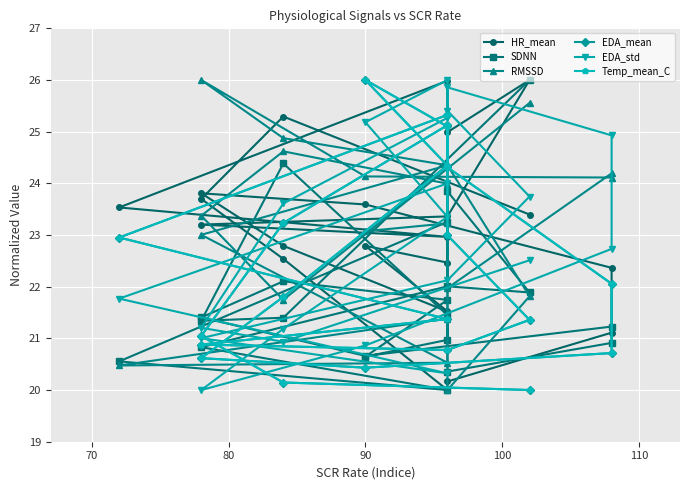

How many data points in Temp_mean_C are less than 21?

7